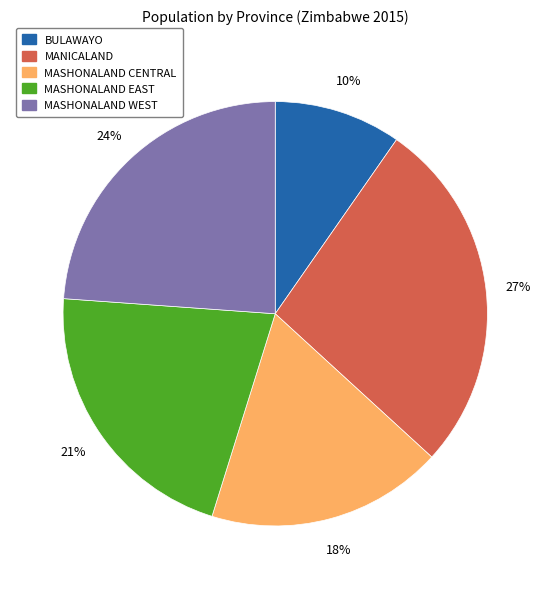

To the nearest percent, what is the average slice percentage?

20%